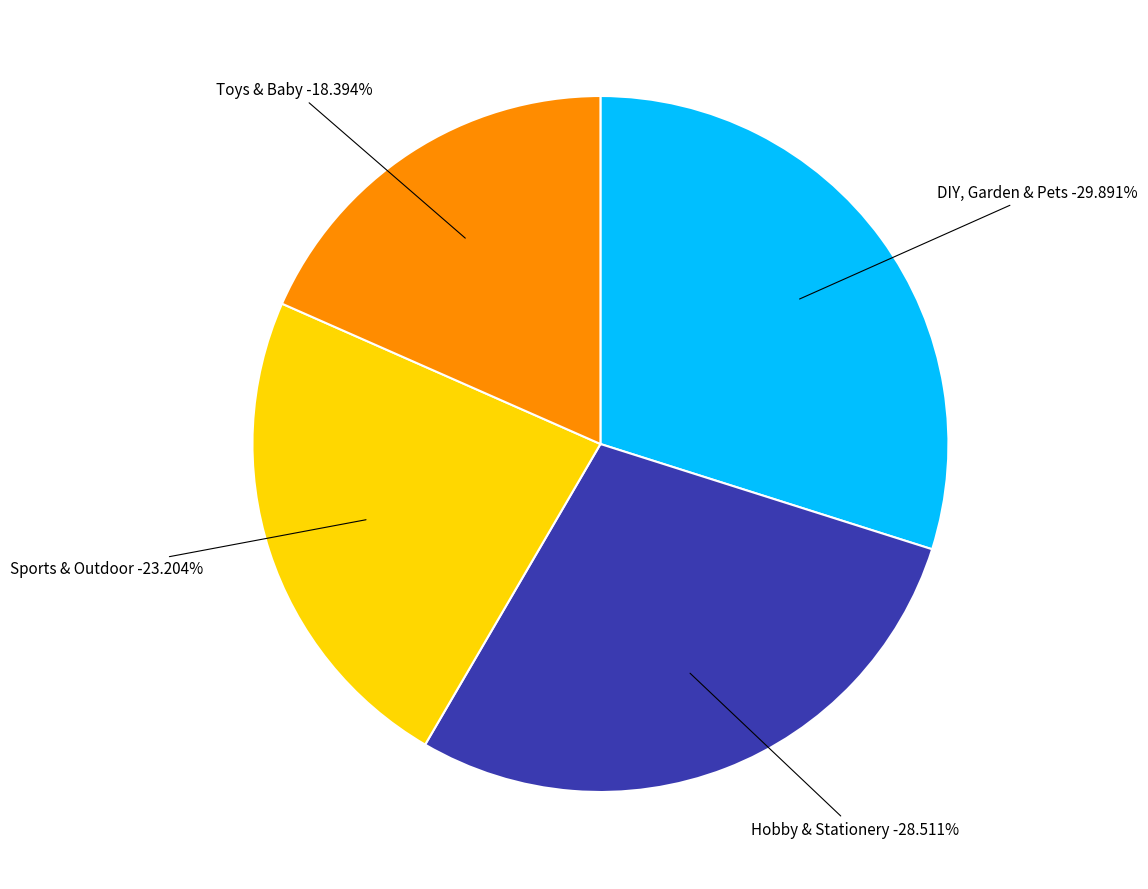

Approximately how many times larger is the value at DIY, Garden & Pets compared to Hobby & Stationery?

1.0